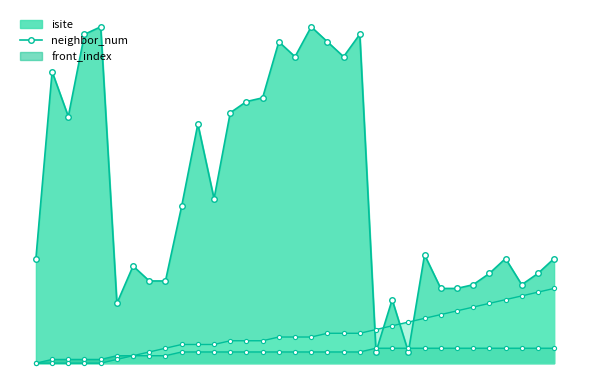

At which category is the sum across all series the highest?

17